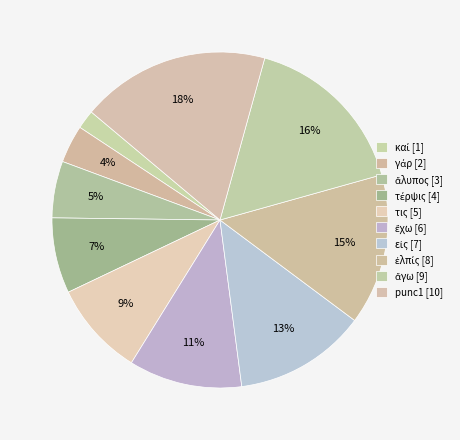

Do εἰς and ἄγω together represent more than half of the pie?

No